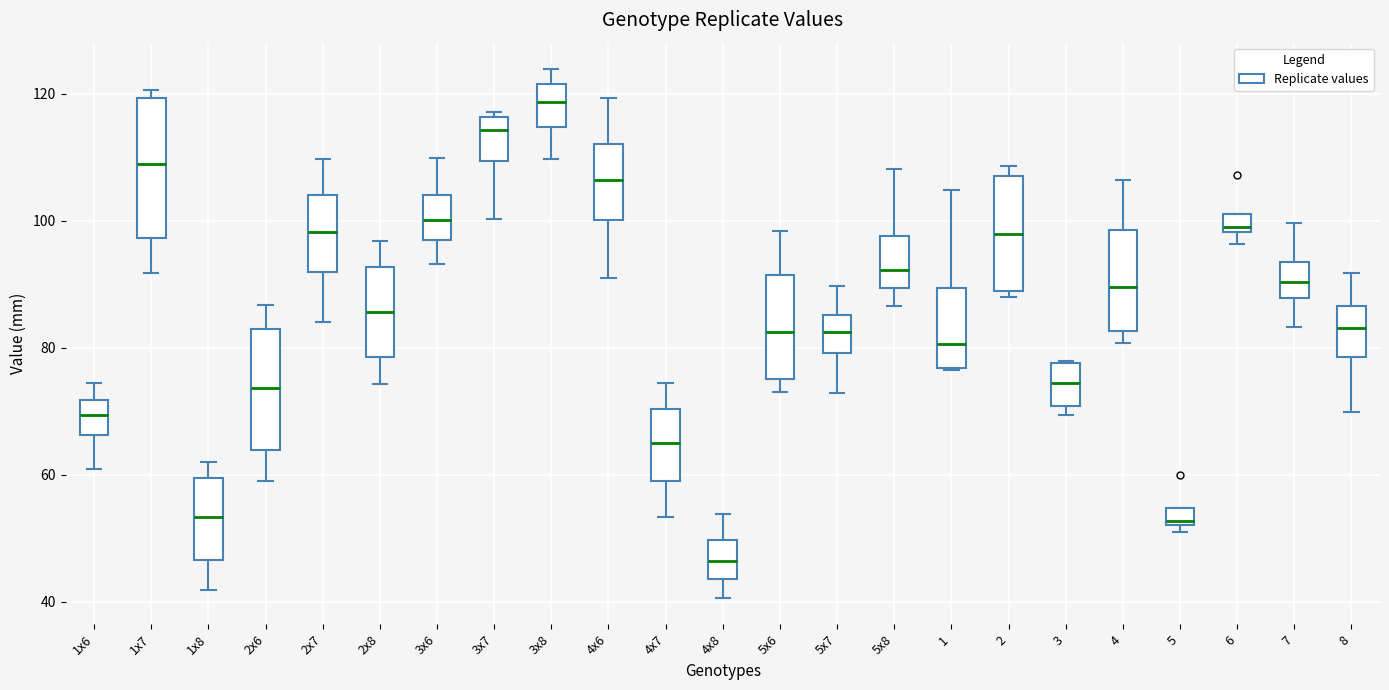

Which box is the tallest, from its lower edge to its upper edge?

1x7